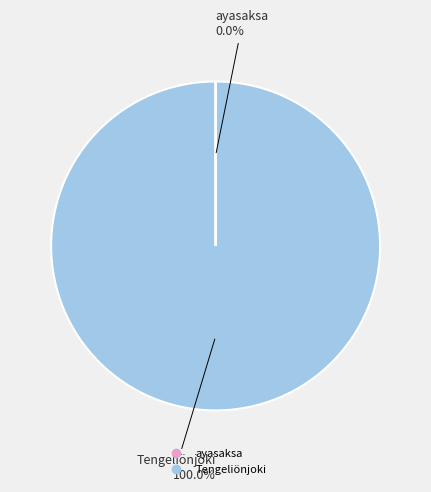

What is the largest slice in the pie chart?

Tengeliönjoki